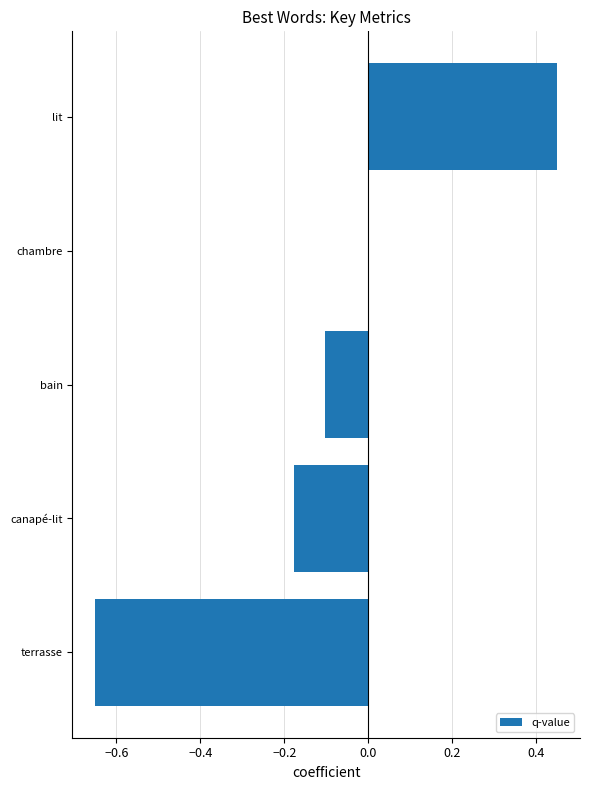

Where is the data nearest to the value 0?

chambre